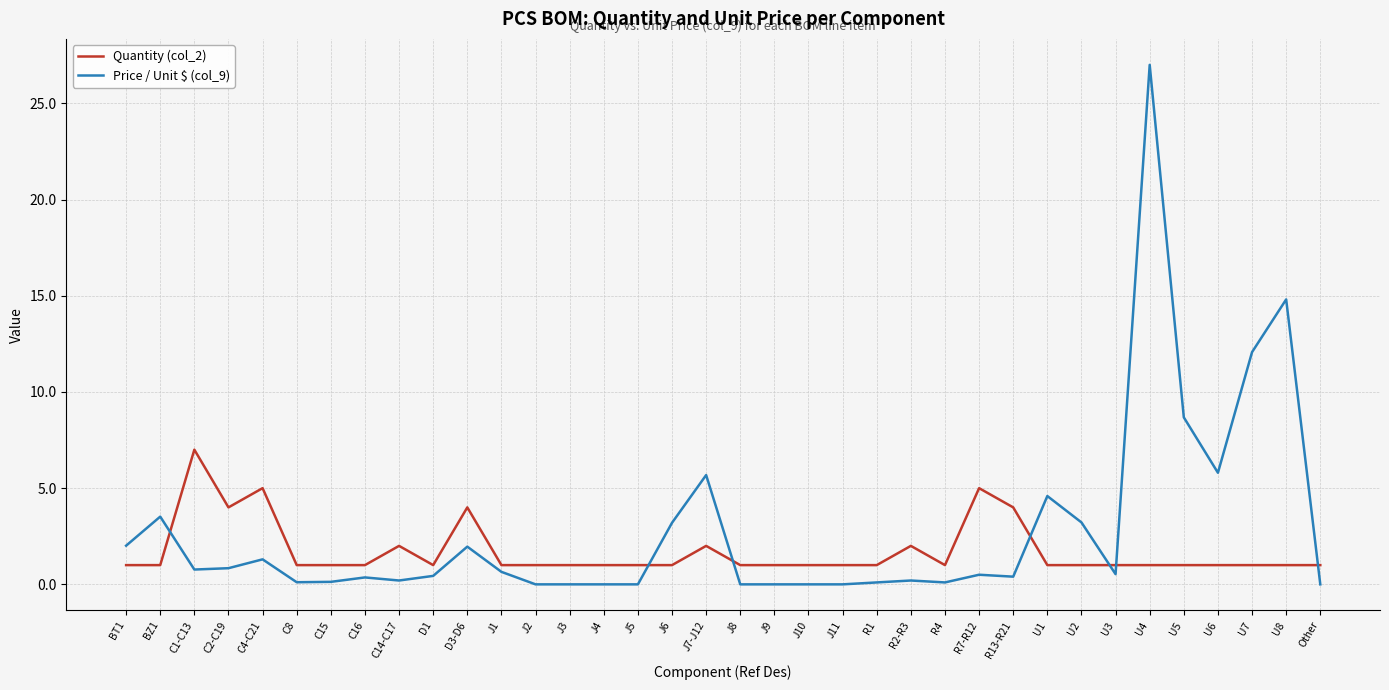

What is the total value across all series at J9?

1.0